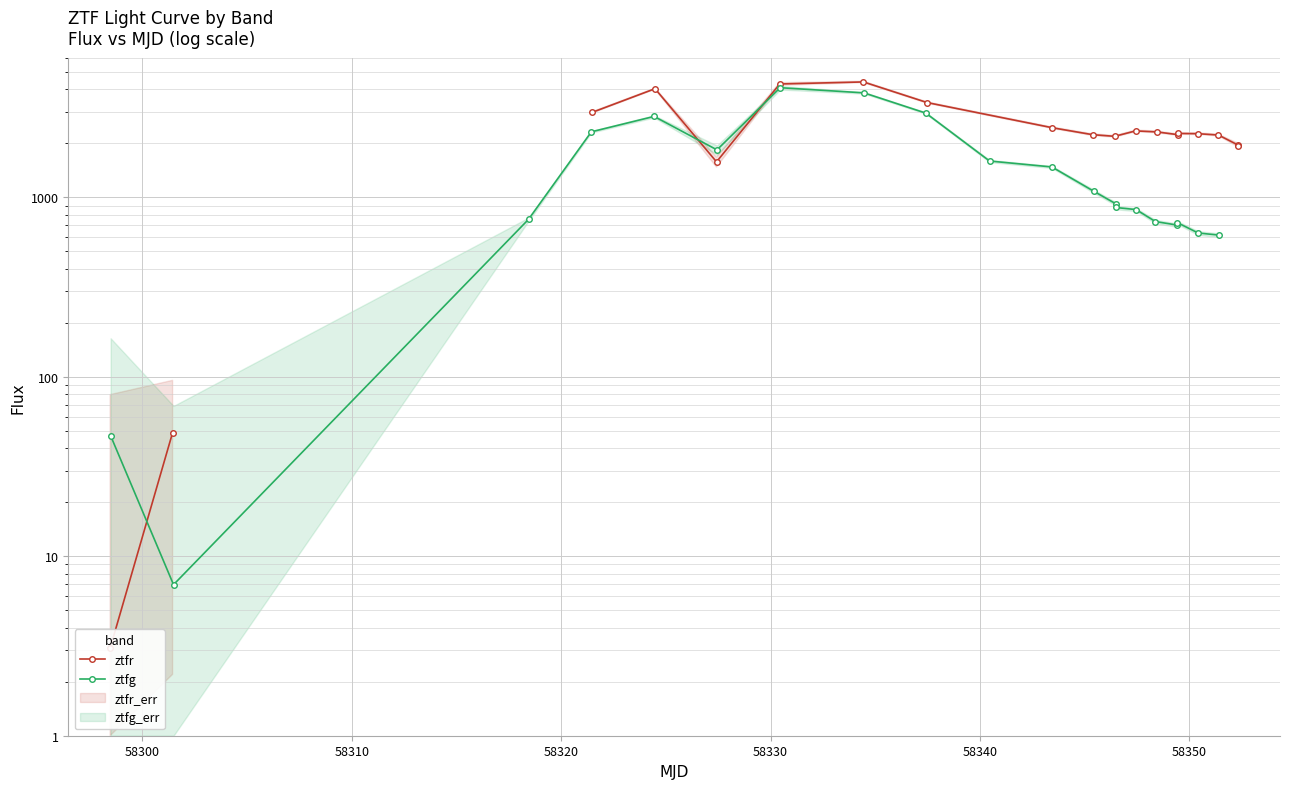

What is the value of the ztfg point at the 14th from the left?

878.0